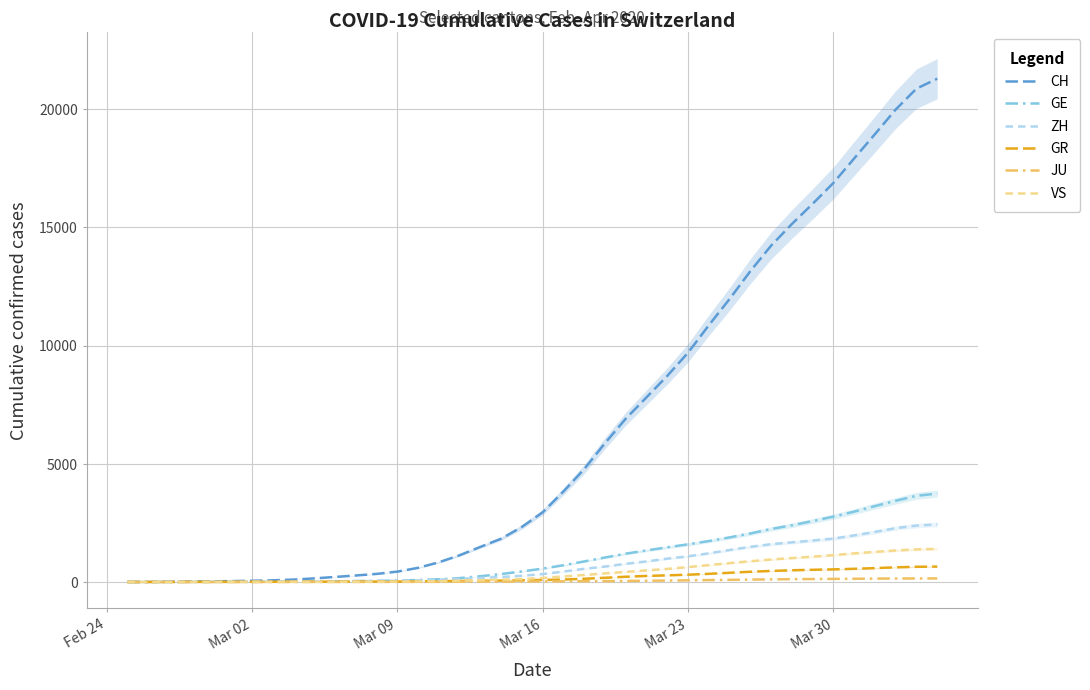

What is the average value of the VS series?

420.3